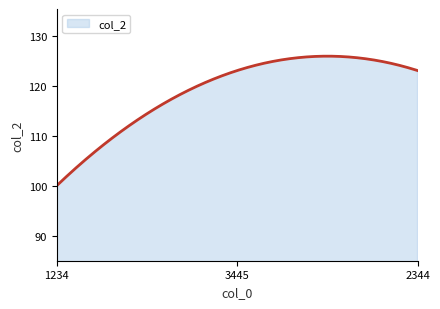

How many series are shown in this chart?

1